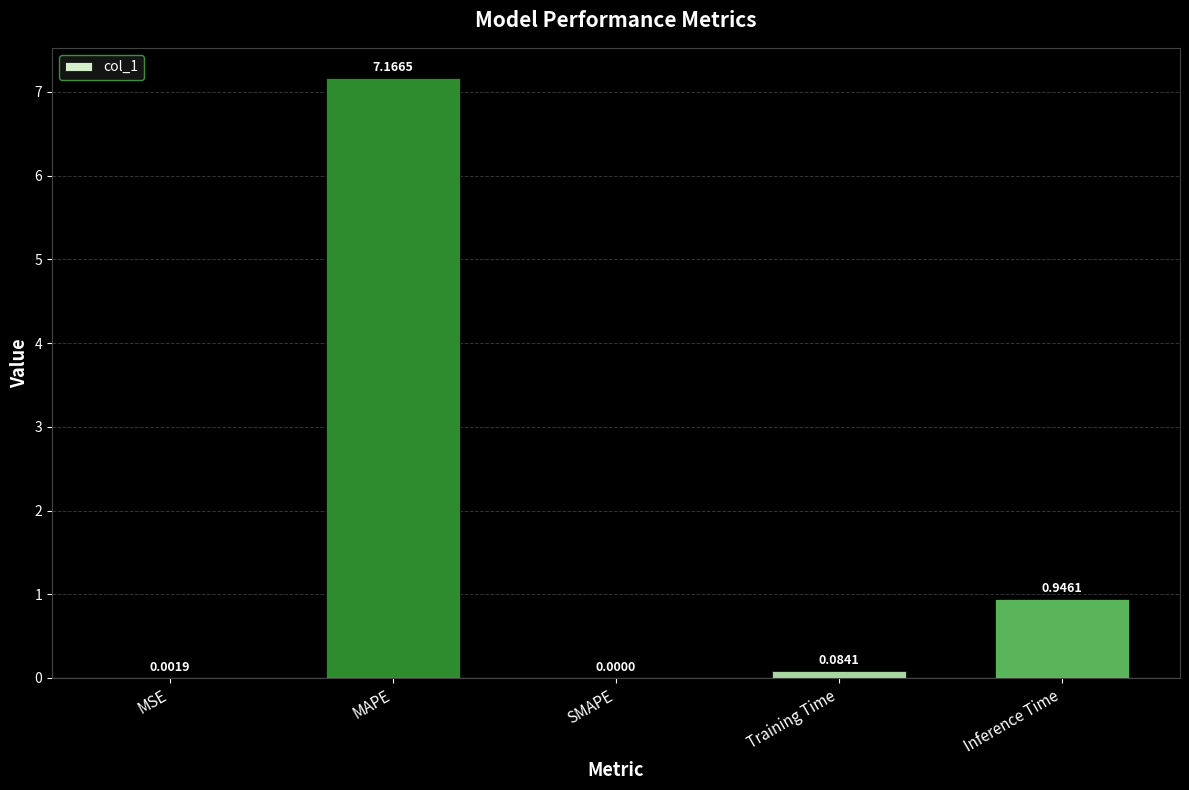

Which category has the highest value across all series?

MAPE